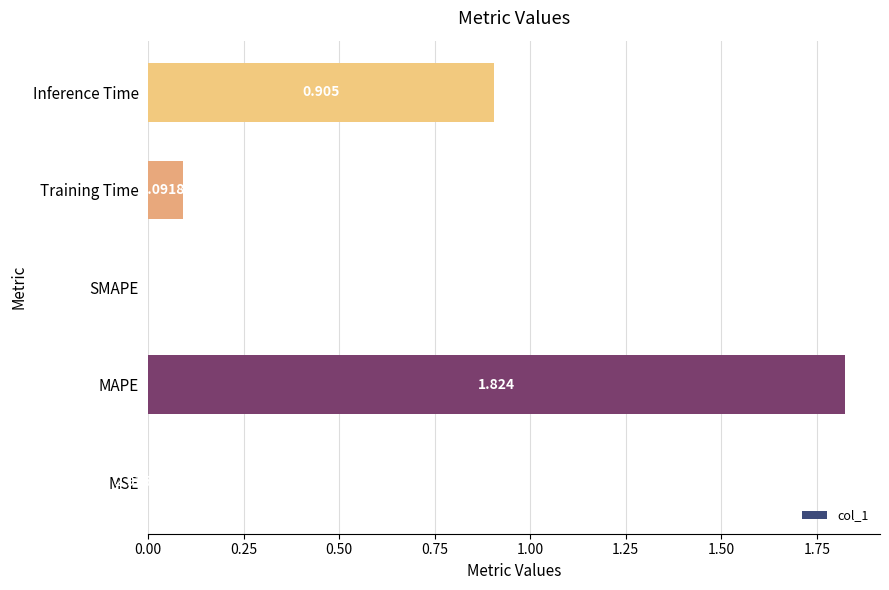

At which label is the value closest to 0?

SMAPE